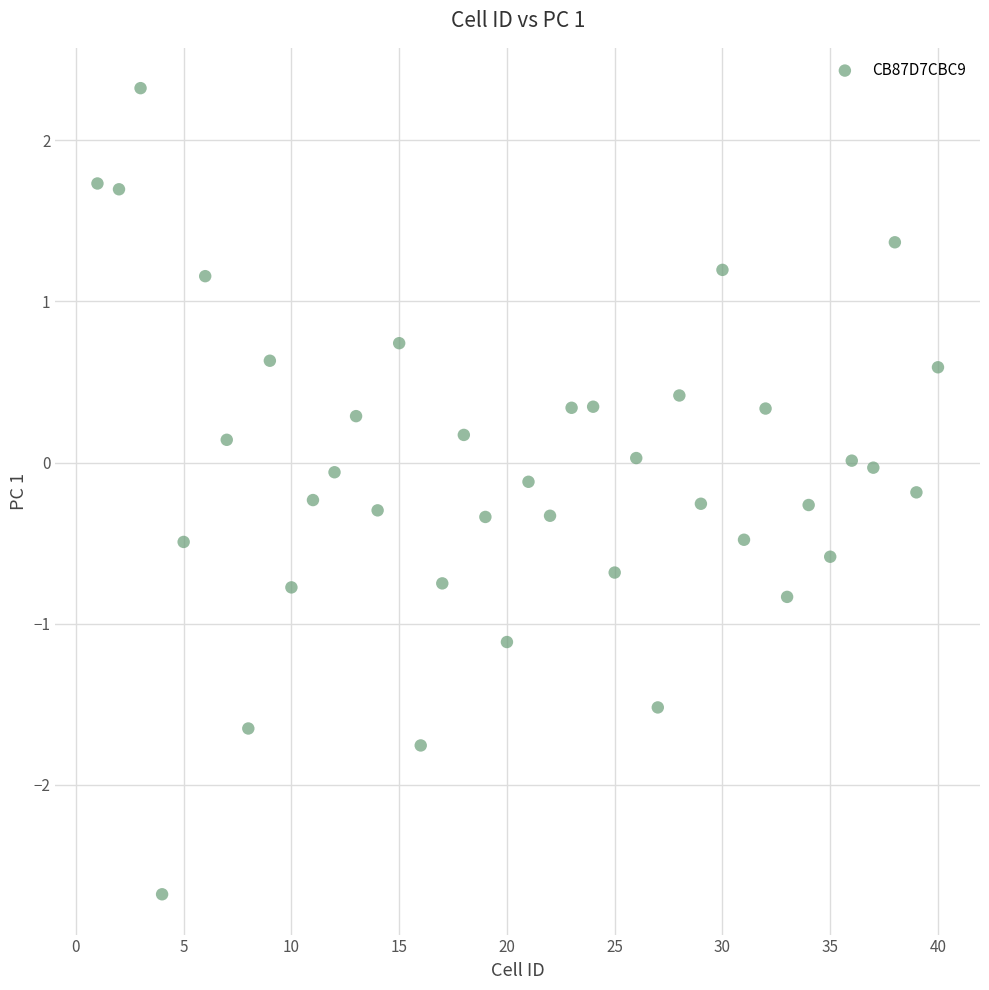

What is the range of X values (max minus min)?

39.0